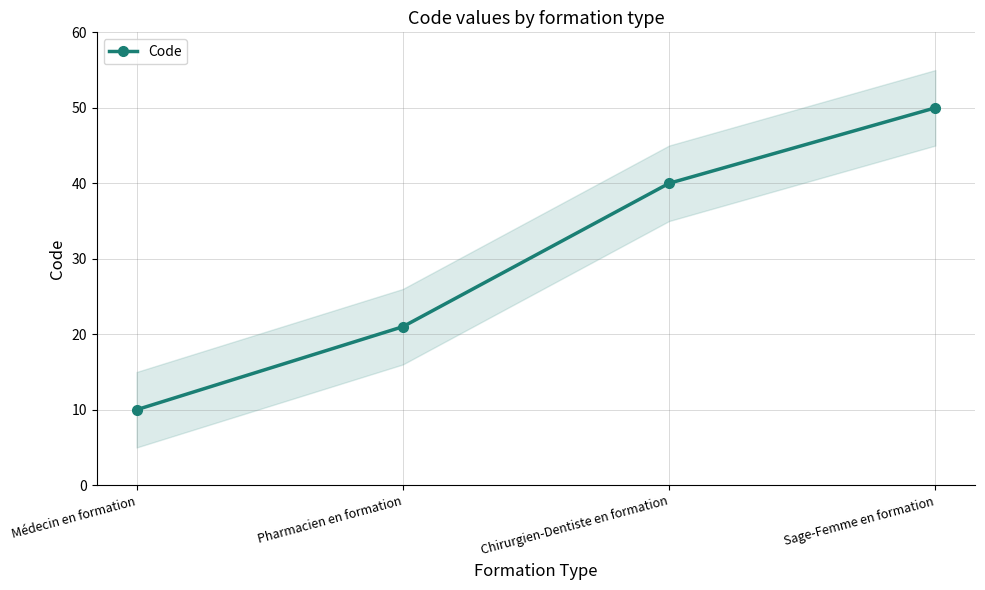

True or false: the data has more than 0 interior local peaks.

False